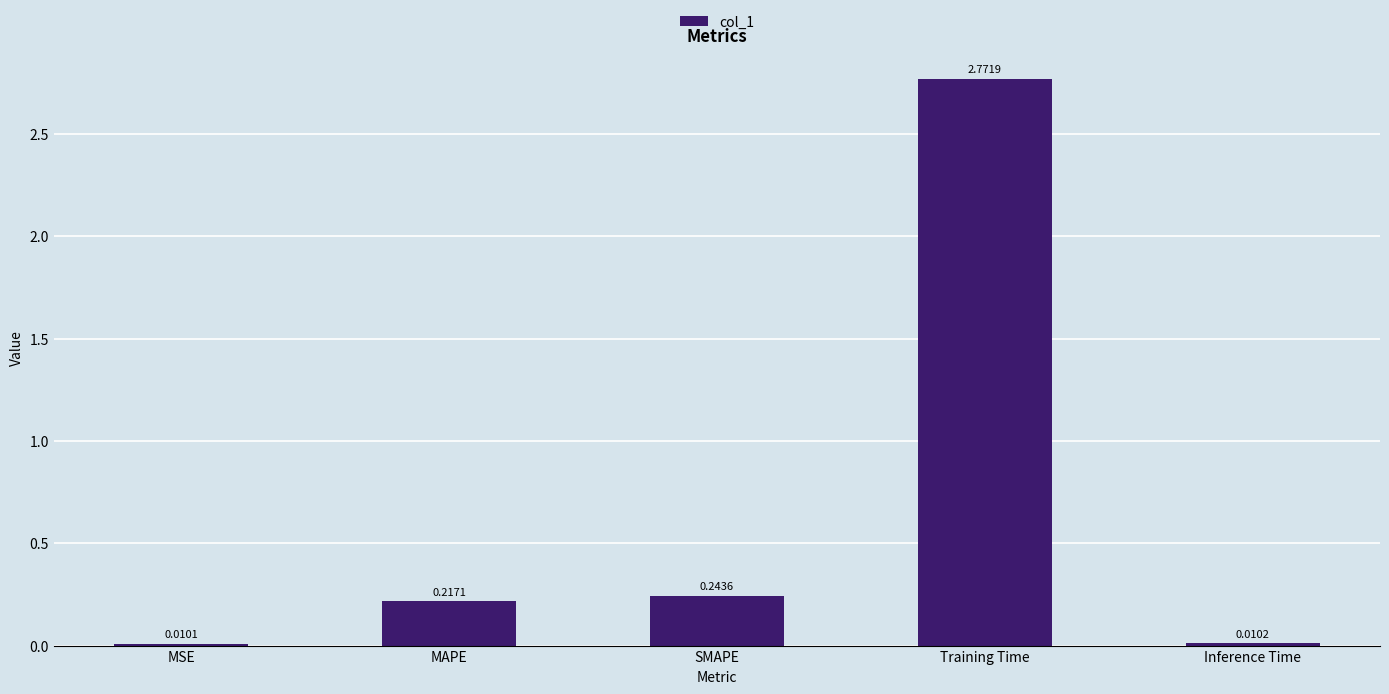

How many bars are there in total?

5